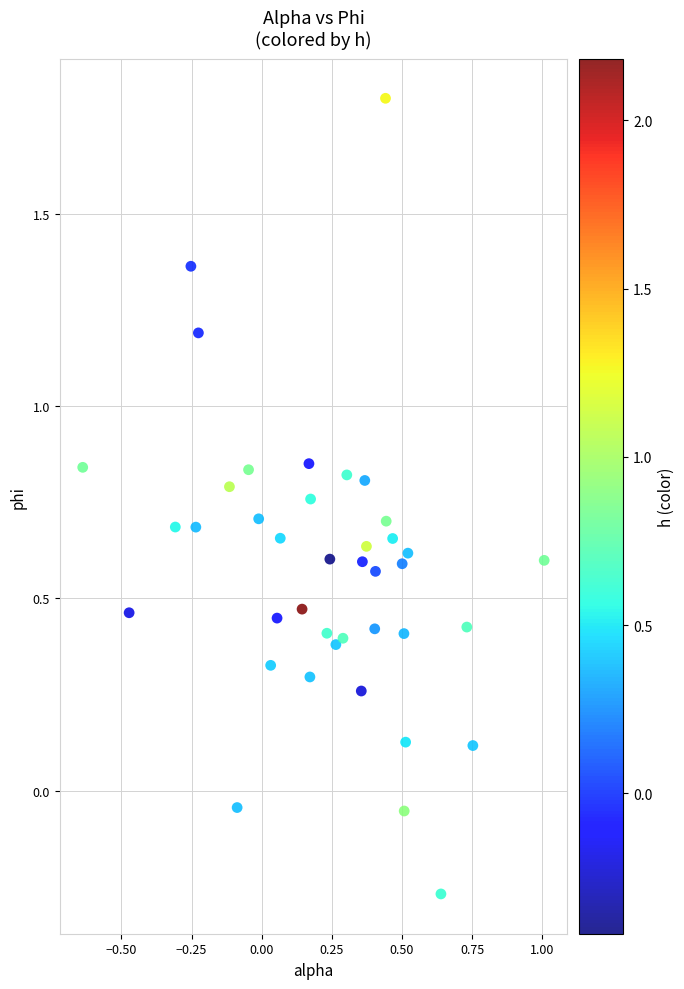

What is the range of Y values (max minus min)?

2.1